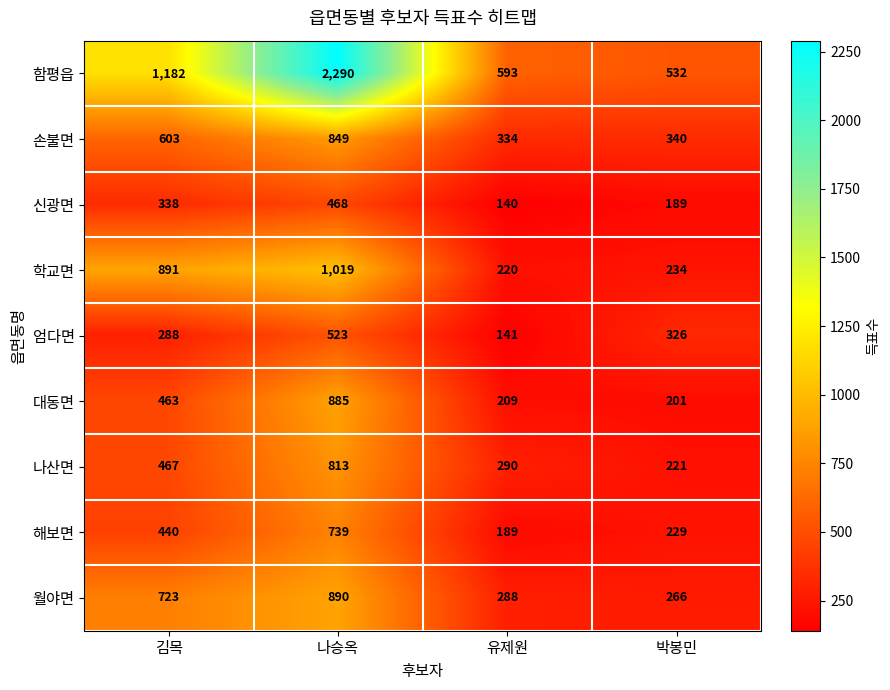

What is the smallest value displayed?

140